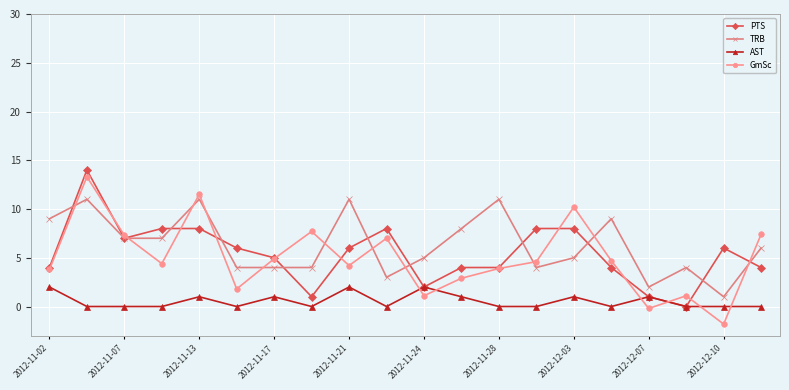

After their last crossing, which series has the higher values: TRB or PTS?

TRB